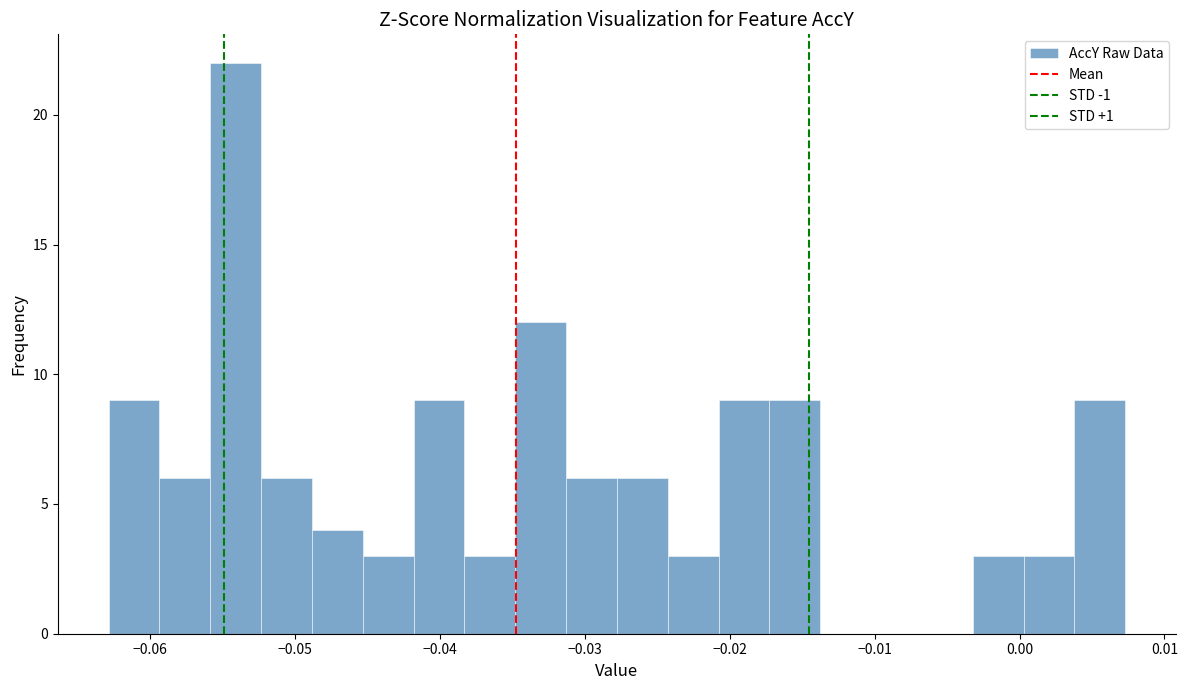

Around what value on the x-axis is the tallest bar? Give the approximate position of its centre, as read against the axis.

-0.054